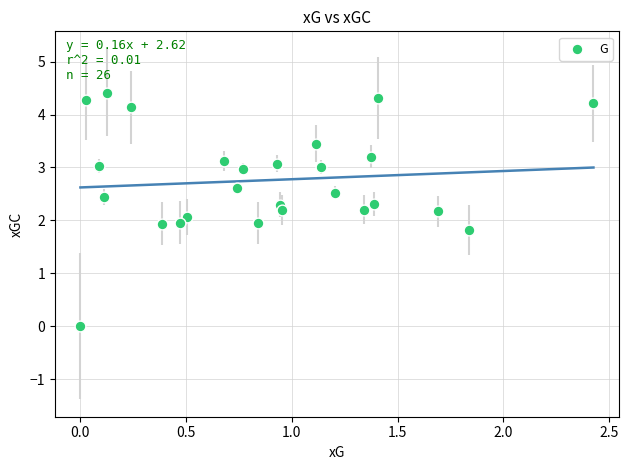

What is the range of Y values (max minus min)?

4.4